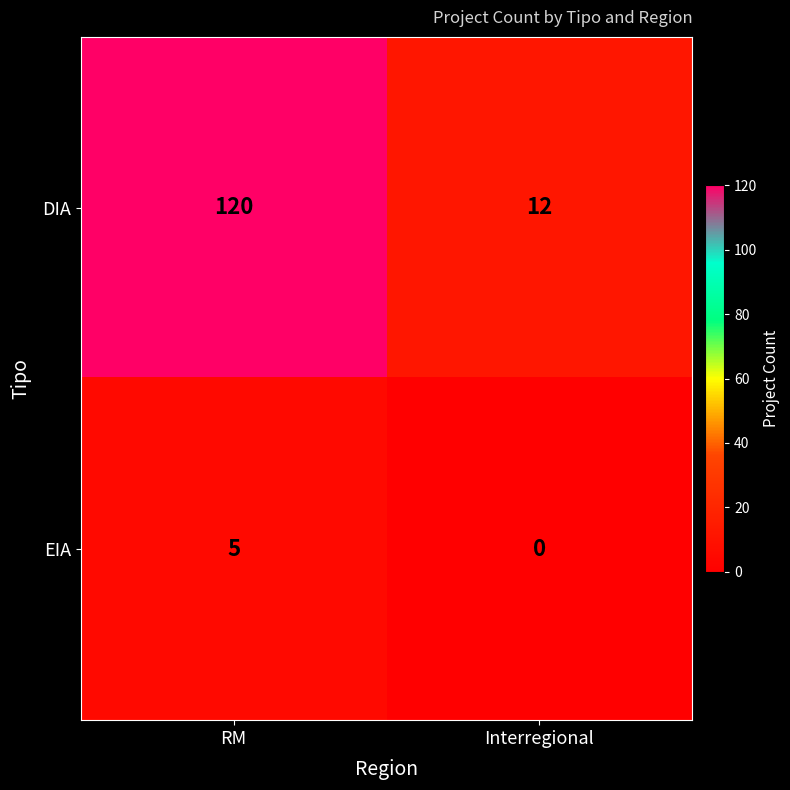

What is the difference between the DIA values at RM and Interregional?

108